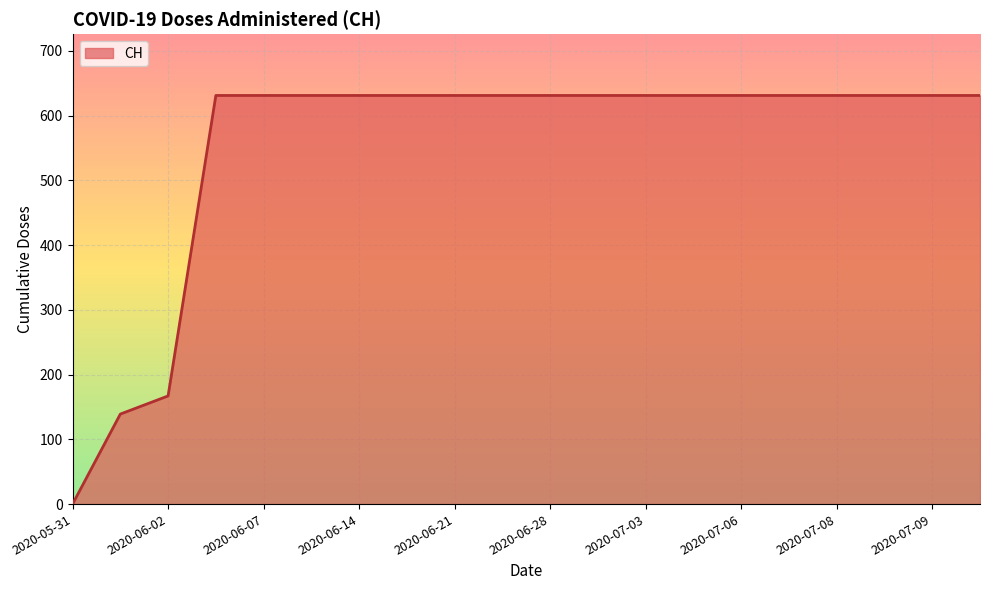

What is the difference between the maximum and minimum values?

631